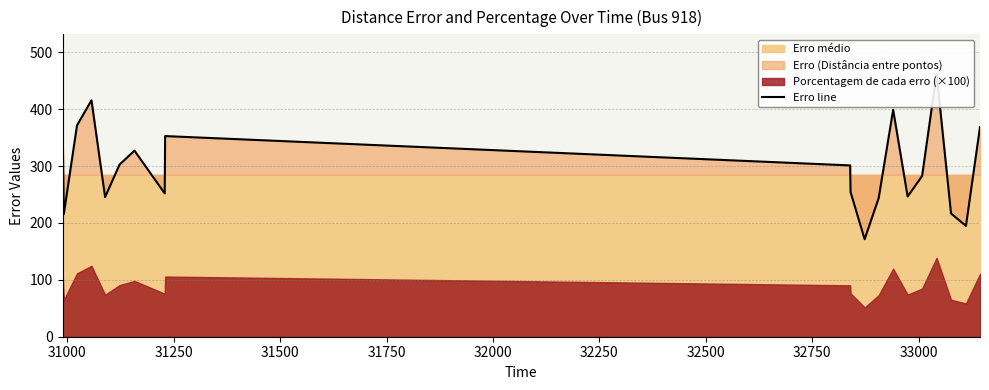

How many values are below 301?

10